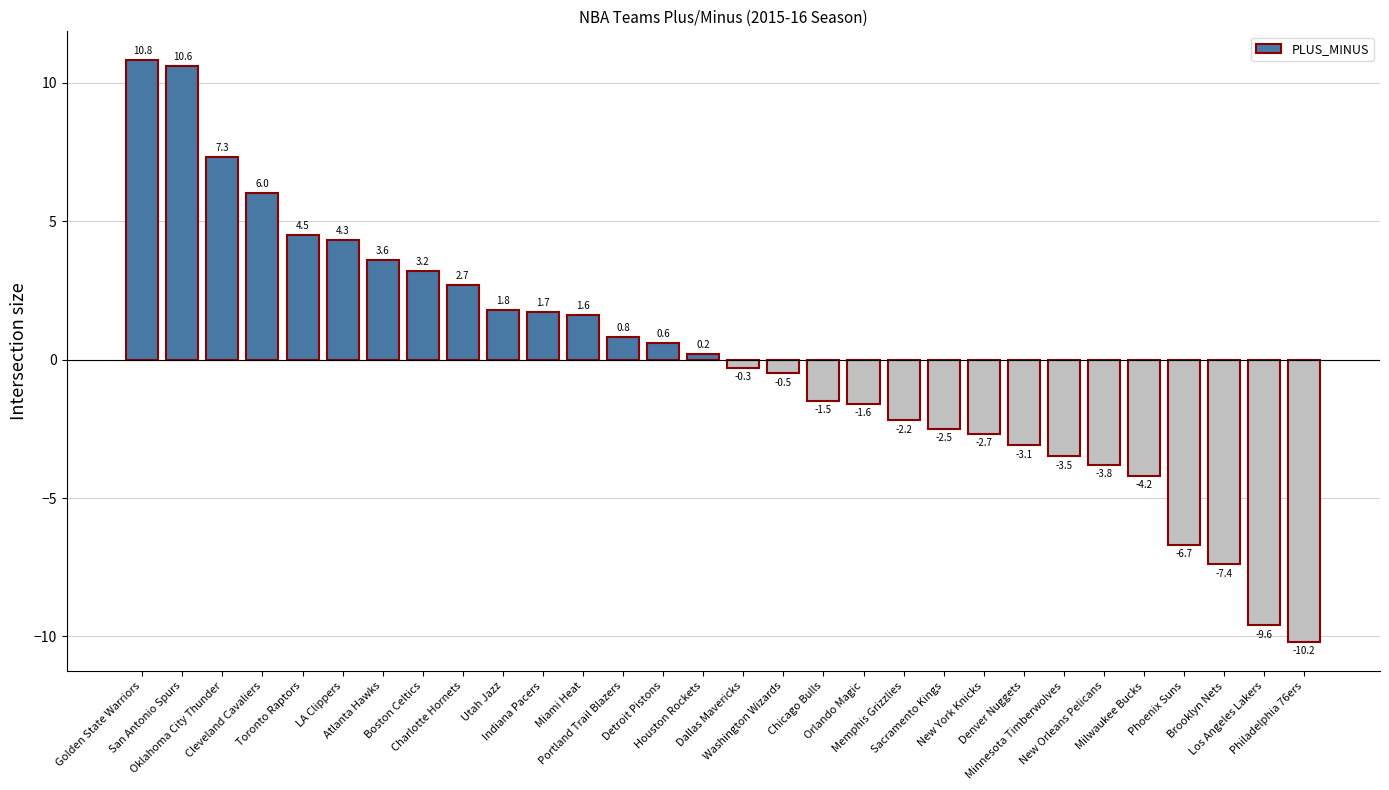

Rank the categories by value from lowest to highest.

Philadelphia 76ers, Los Angeles Lakers, Brooklyn Nets, Phoenix Suns, Milwaukee Bucks, New Orleans Pelicans, Minnesota Timberwolves, Denver Nuggets, New York Knicks, Sacramento Kings, Memphis Grizzlies, Orlando Magic, Chicago Bulls, Washington Wizards, Dallas Mavericks, Houston Rockets, Detroit Pistons, Portland Trail Blazers, Miami Heat, Indiana Pacers, Utah Jazz, Charlotte Hornets, Boston Celtics, Atlanta Hawks, LA Clippers, Toronto Raptors, Cleveland Cavaliers, Oklahoma City Thunder, San Antonio Spurs, Golden State Warriors